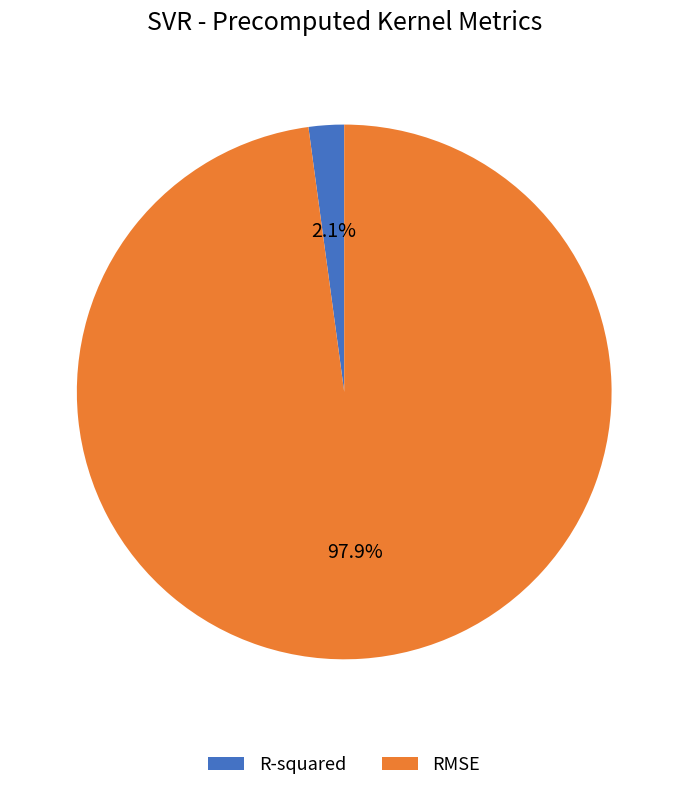

What percentage is the R-squared slice, to the nearest percent?

2%